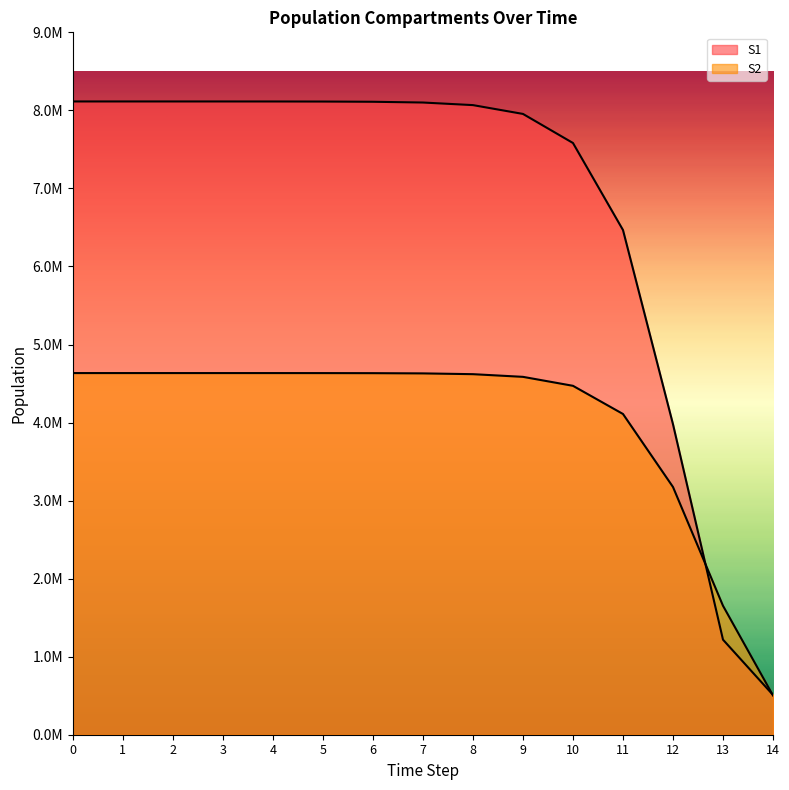

Between 5 and 7, which series saw the biggest shift?

S1